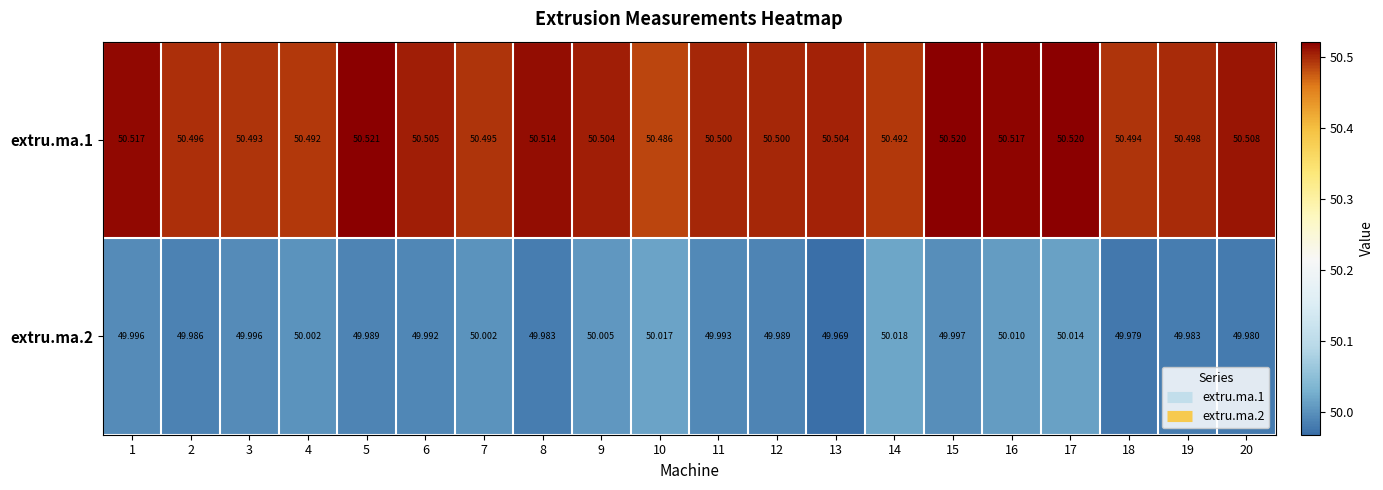

What is the spread (max minus min) of values at 14?

0.5